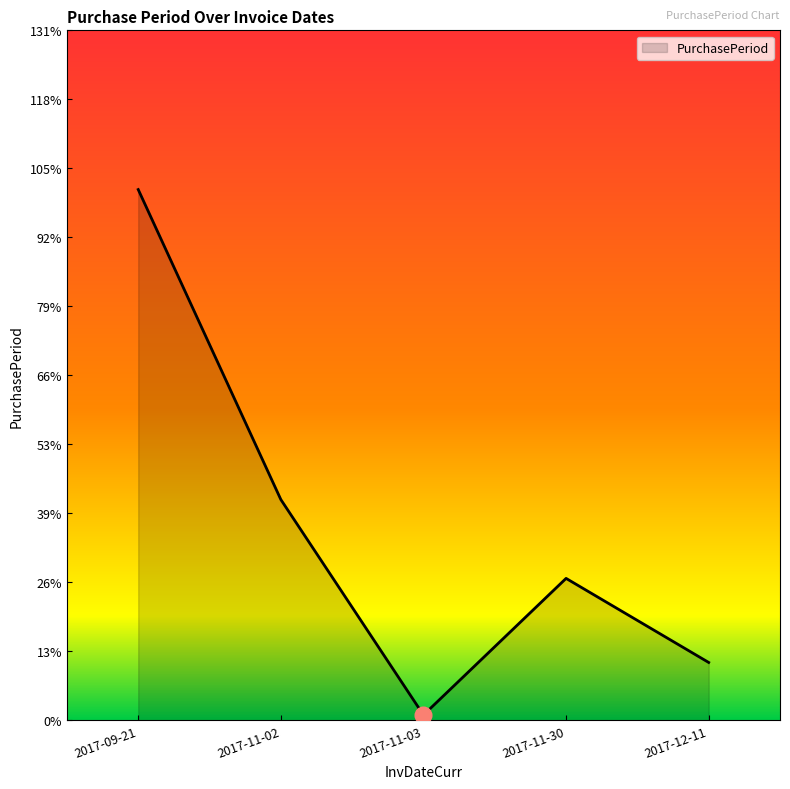

Count the number of data series in this chart.

1